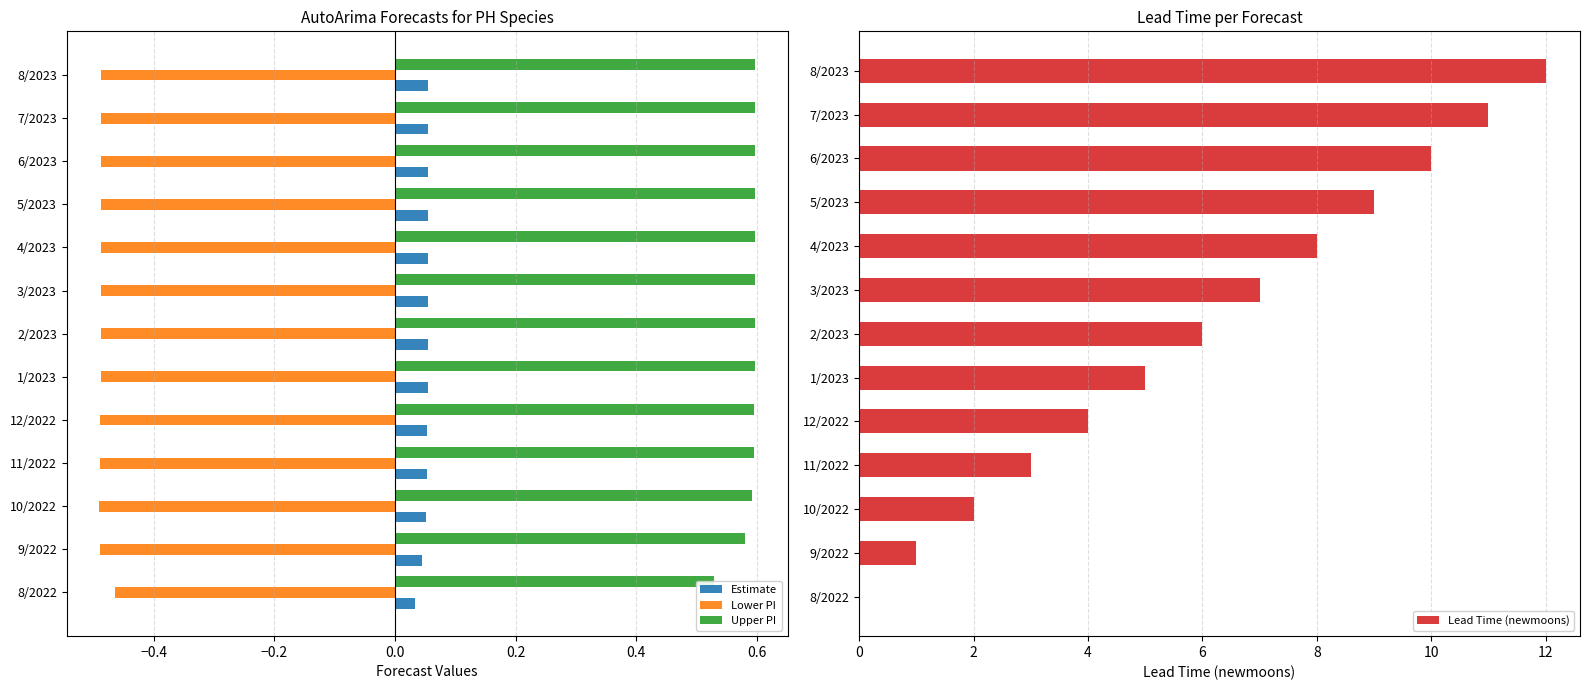

The Lead Time (newmoons) series shows 6 at 2/2023. True or false?

True